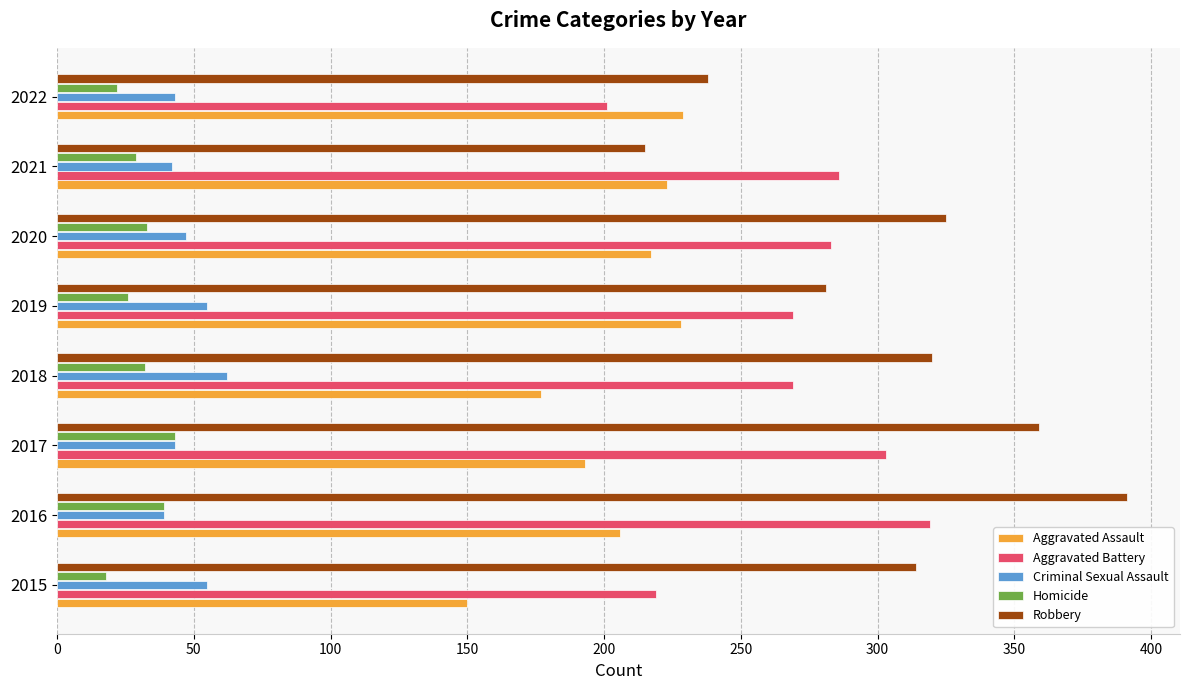

Rank the series by their maximum value, from highest to lowest.

Robbery, Aggravated Battery, Aggravated Assault, Criminal Sexual Assault, Homicide